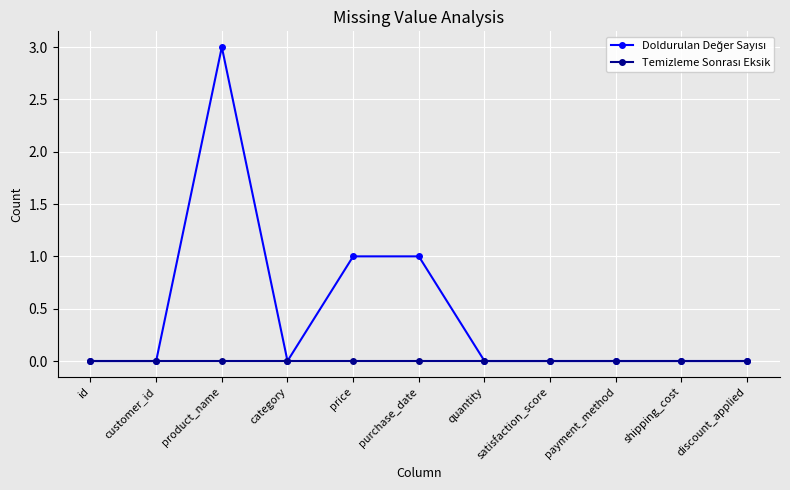

At how many categories does at least one series exceed 2?

1